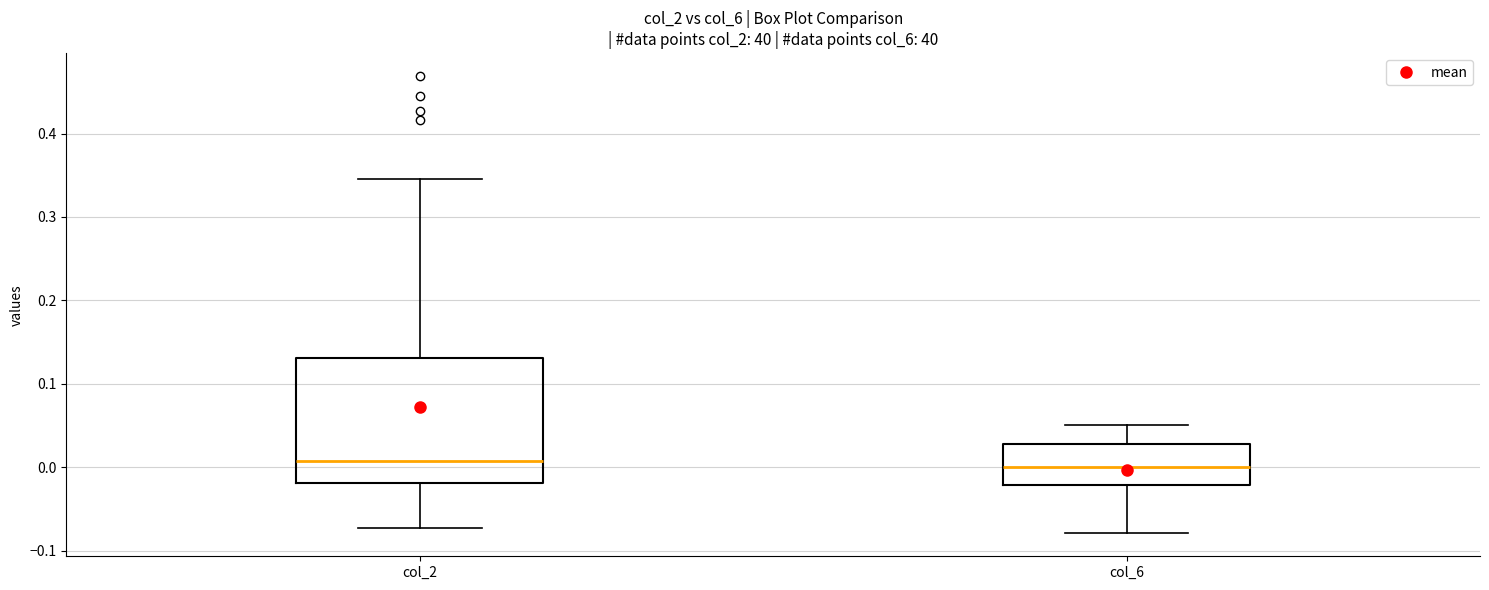

Where is the upper edge of the box for col_2 on the y-axis? The values are not printed on the chart, so give them approximately, as read against the axis.

0.13